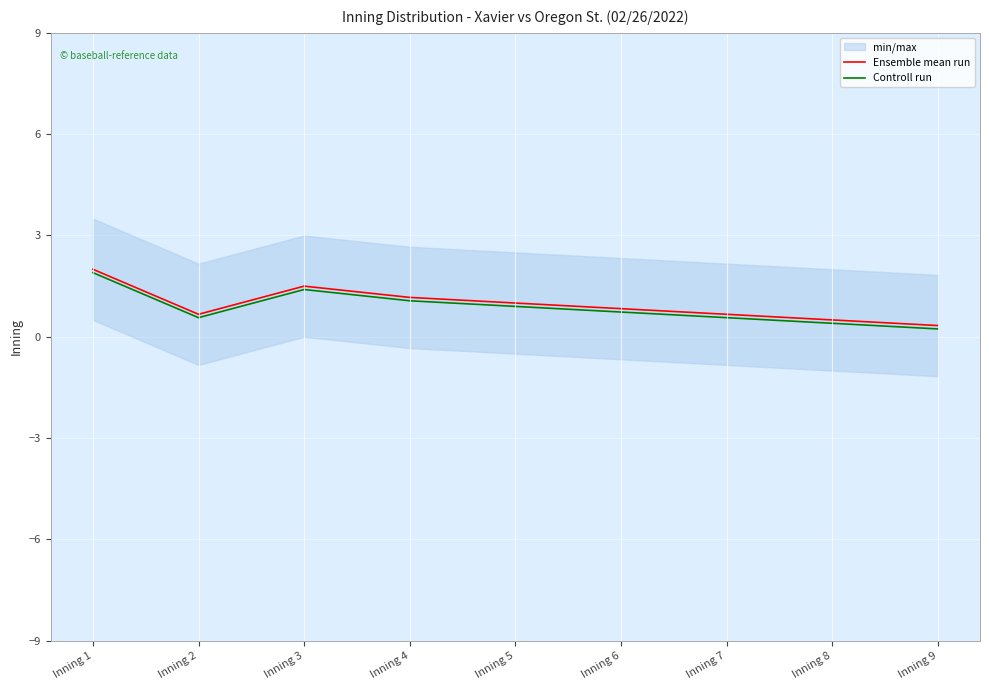

At which category does Controll run reach its first local valley?

Inning 2